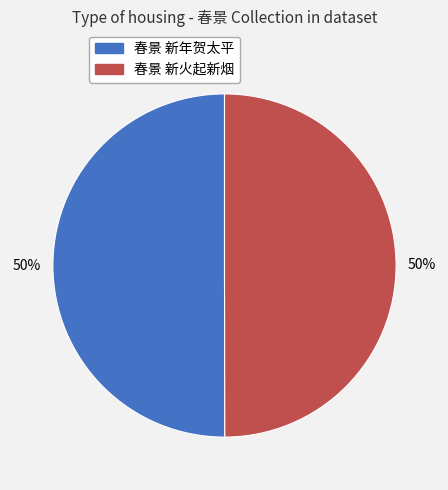

To the nearest percent, what percentage of the pie is 春景 新年贺太平?

50%